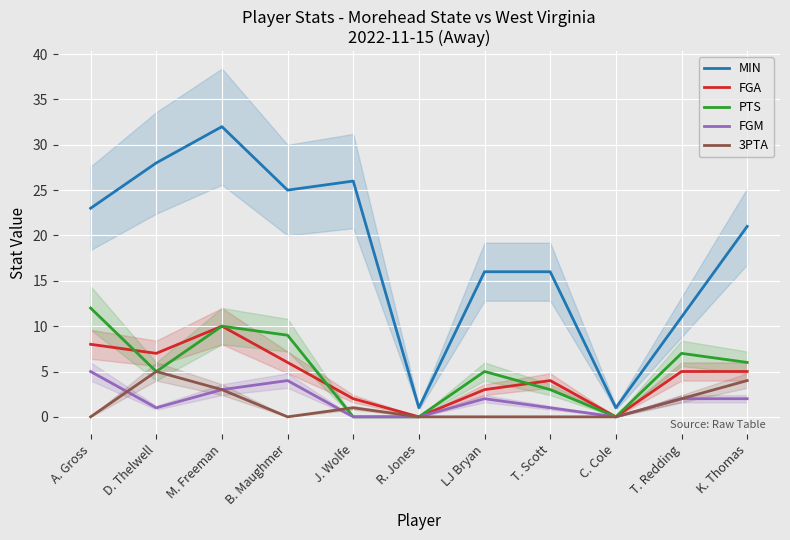

What are all the series names shown in the legend?

MIN, FGA, PTS, FGM, 3PTA